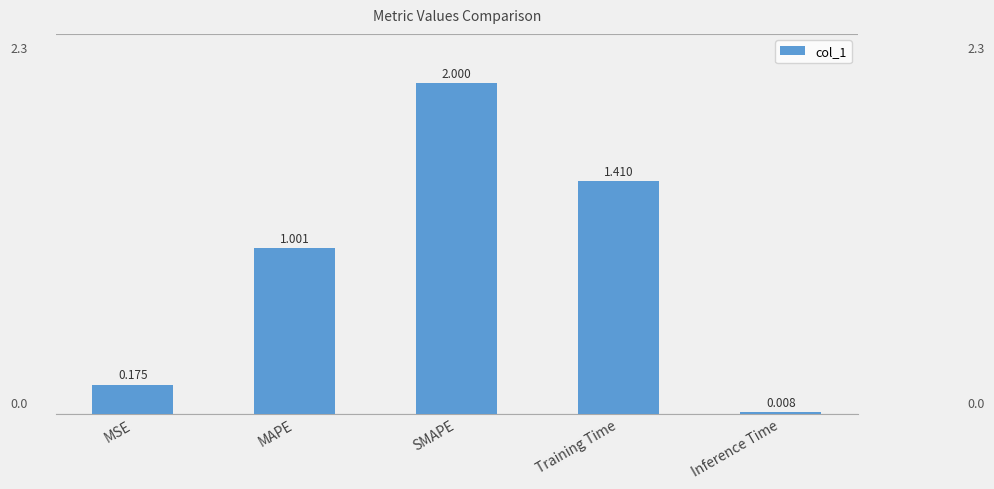

Are the bars grouped side by side (vs. stacked)?

No